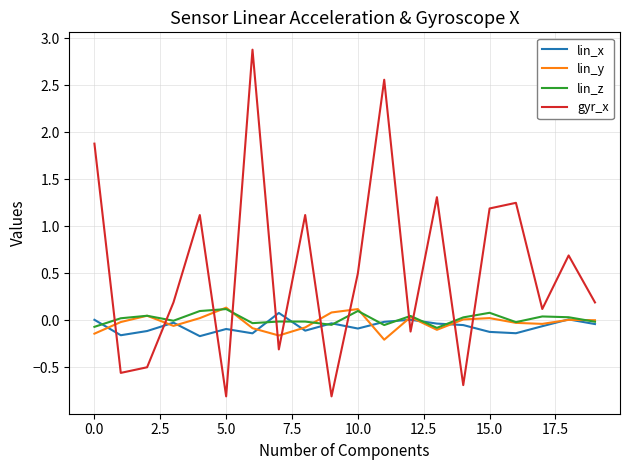

In lin_x, how many points are higher than both neighbors (excluding endpoints)?

6